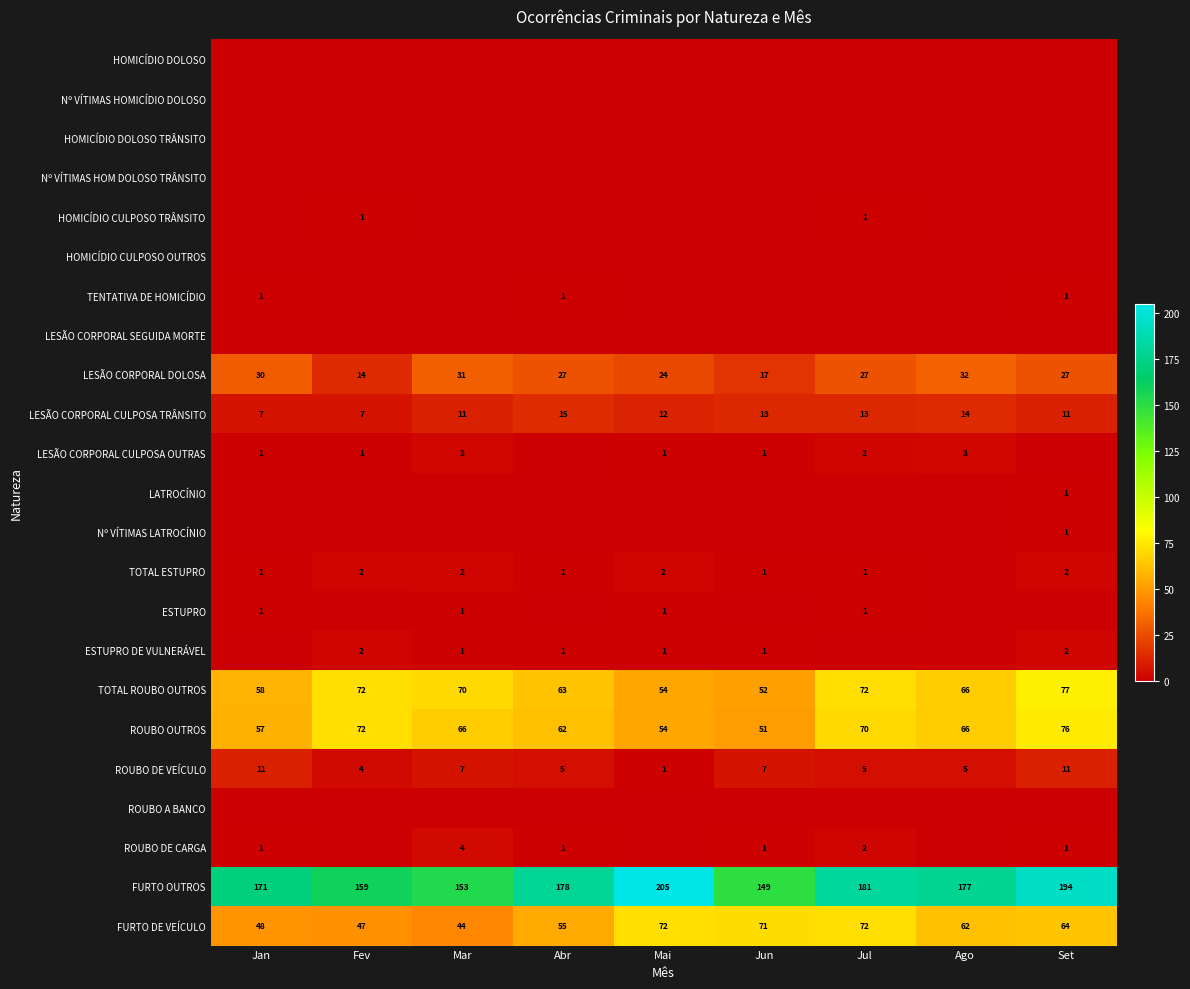

True or false: LESÃO CORPORAL CULPOSA OUTRAS has a value of 3 at Mar.

True